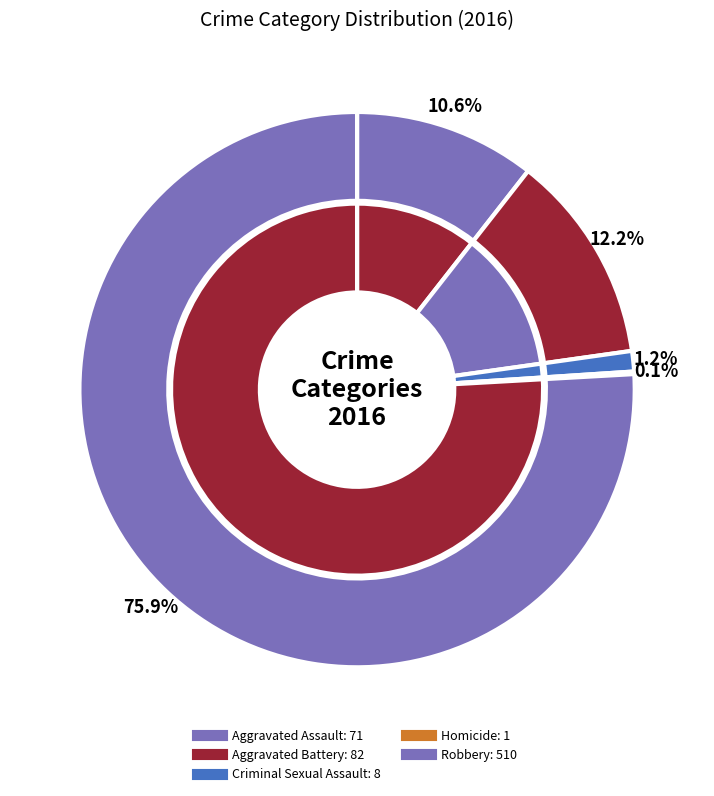

Is it true that 3 is 0% of the pie?

True